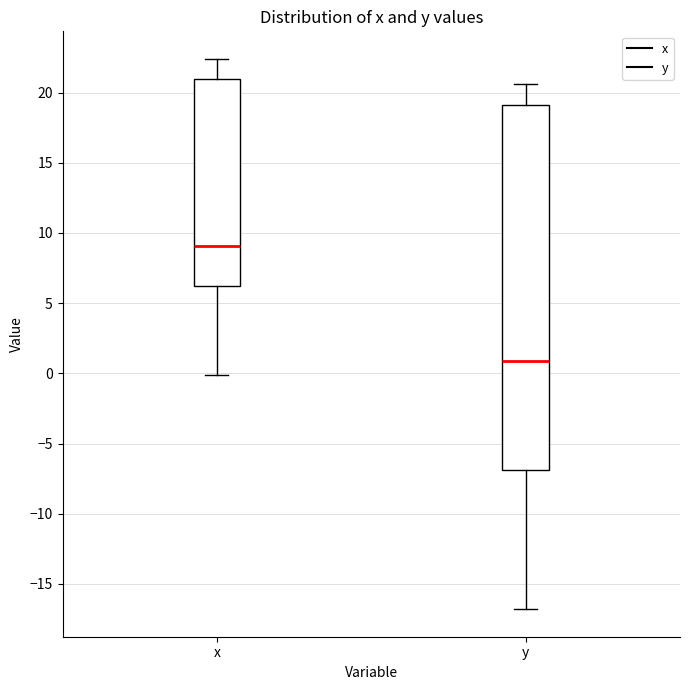

Which box has the lowest median line?

y